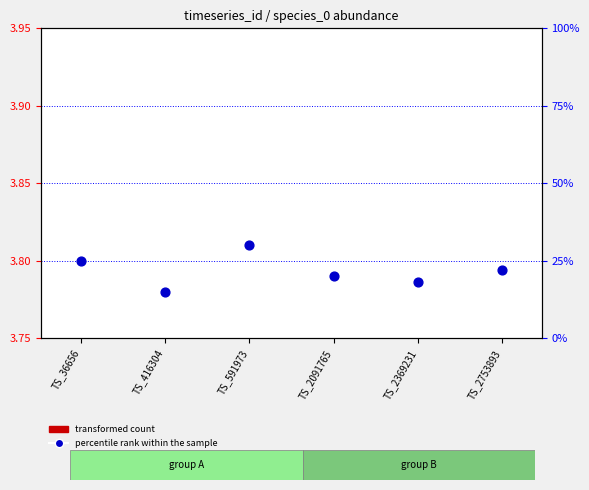

Which series has the largest Y range (max minus min)?

percentile rank within the sample